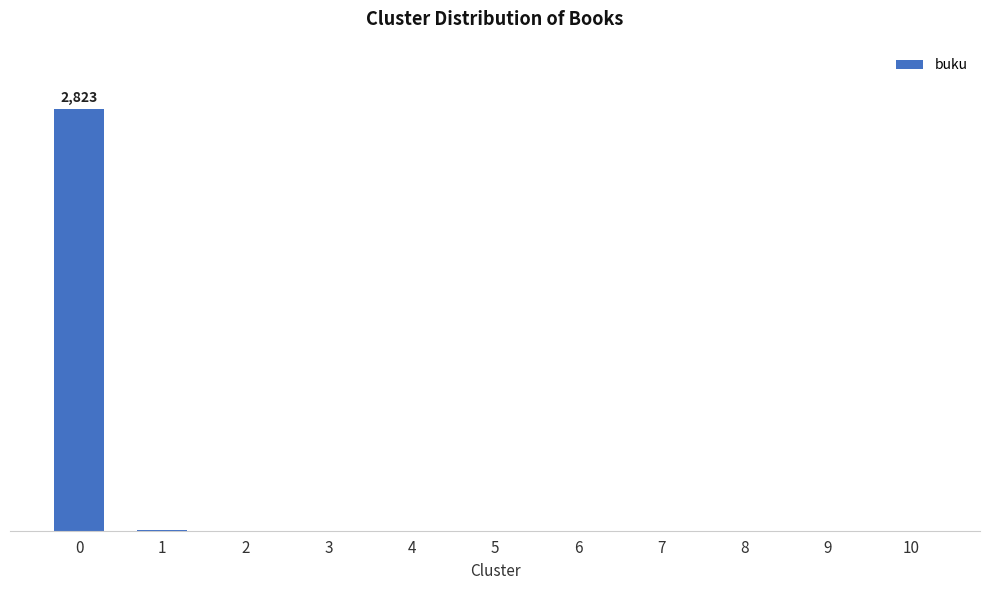

What is the smallest value displayed?

1